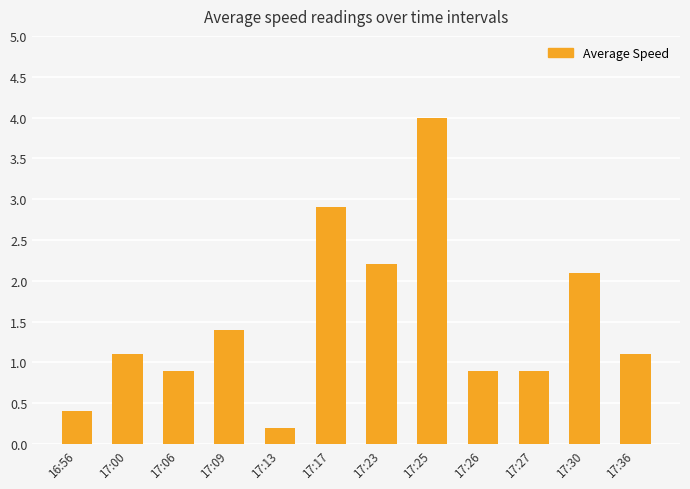

What position from the right is 17:13?

8